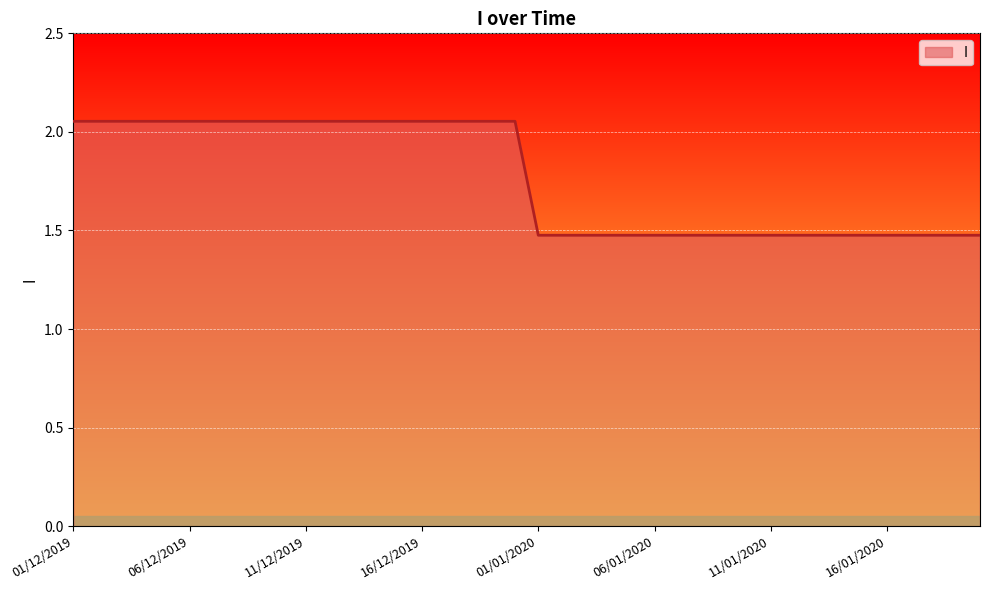

What is the minimum value shown in the chart?

1.5